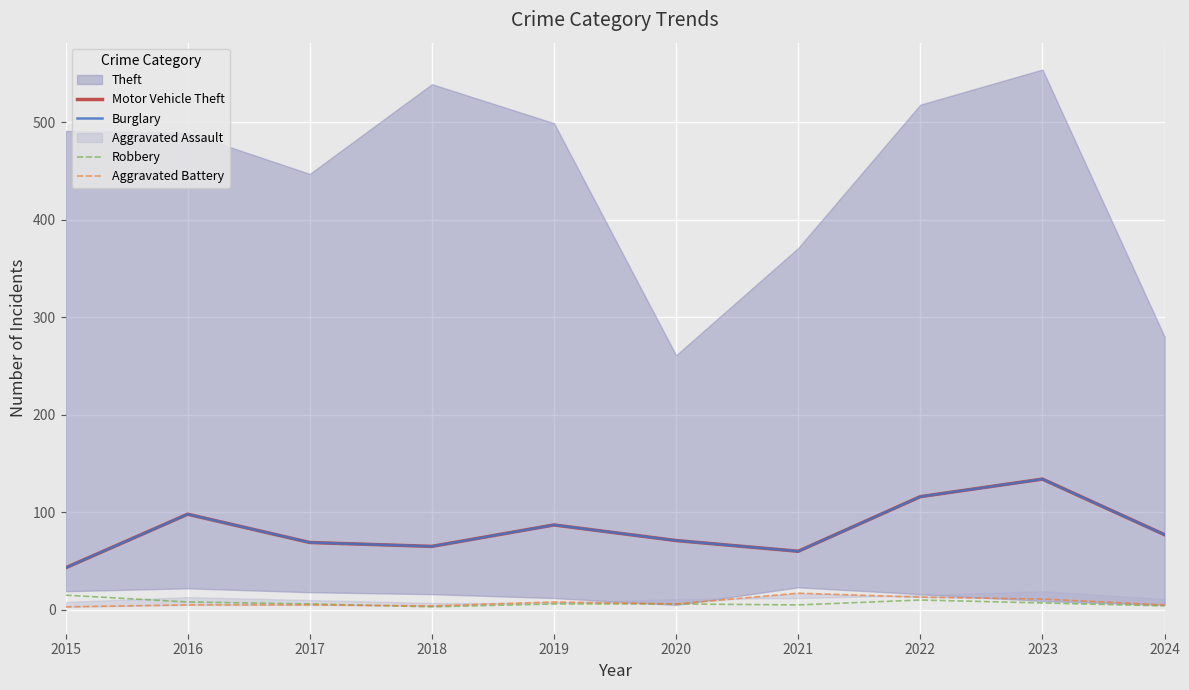

What is the sum of the Aggravated Battery values at 2022 and 2024?

18